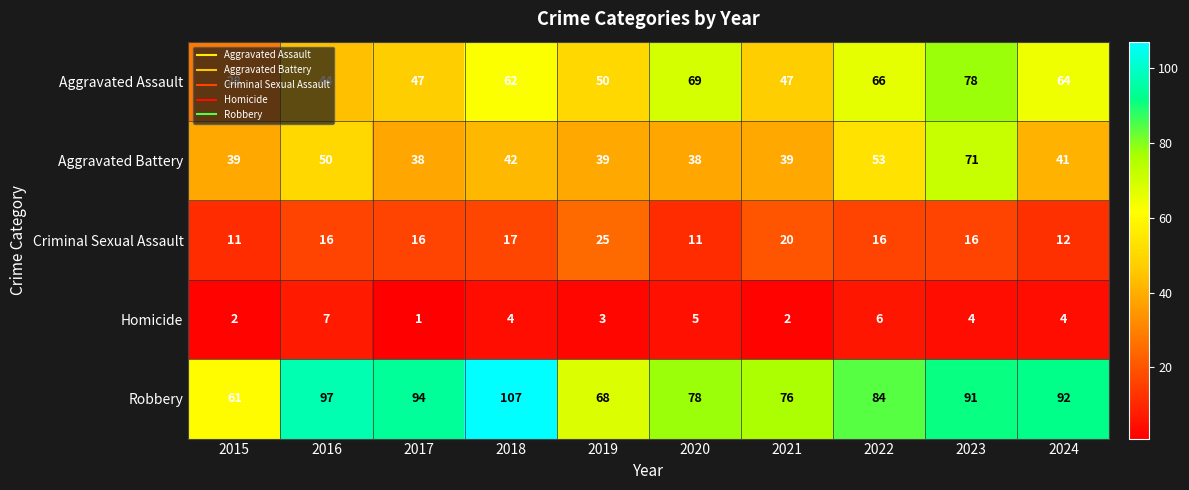

Rank the series by their maximum value, from highest to lowest.

Robbery, Aggravated Assault, Aggravated Battery, Criminal Sexual Assault, Homicide